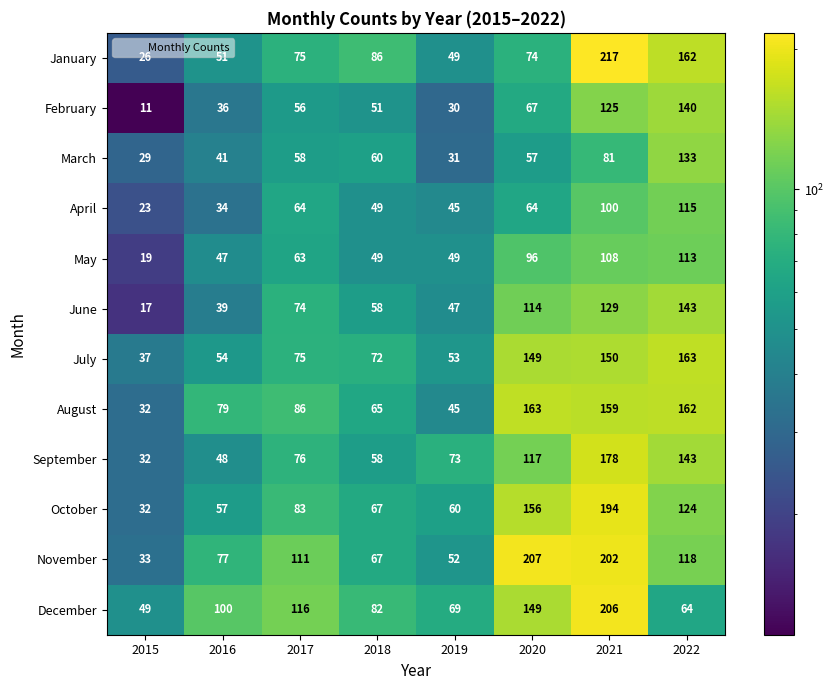

True or false: January has a value of 75 at 2017.

True